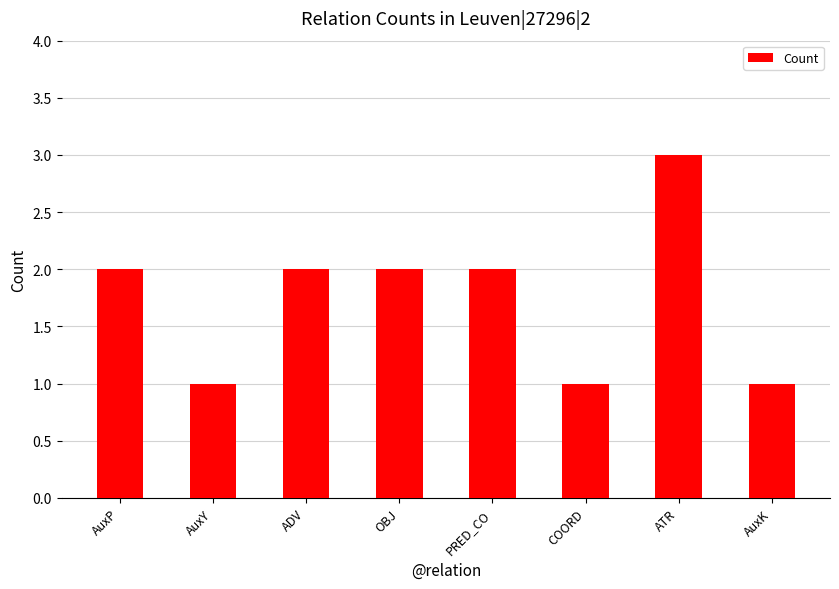

Reading left to right, what are all the values shown in this chart?

2	1	2	2	2	1	3	1